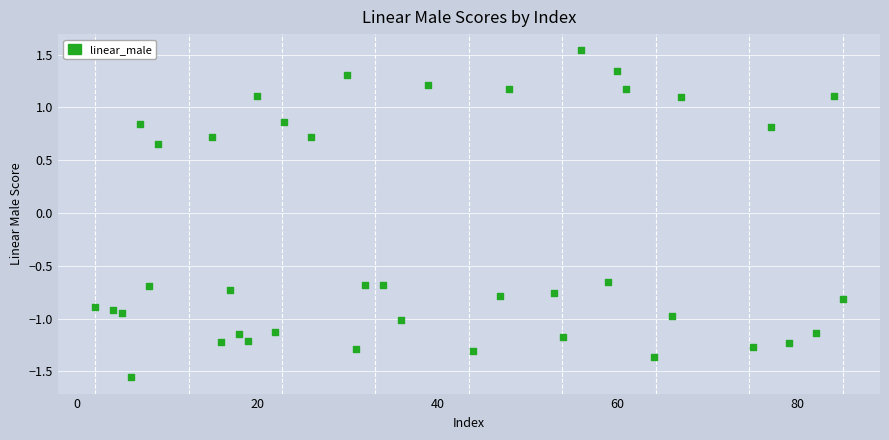

What is the range of X values (max minus min)?

83.0